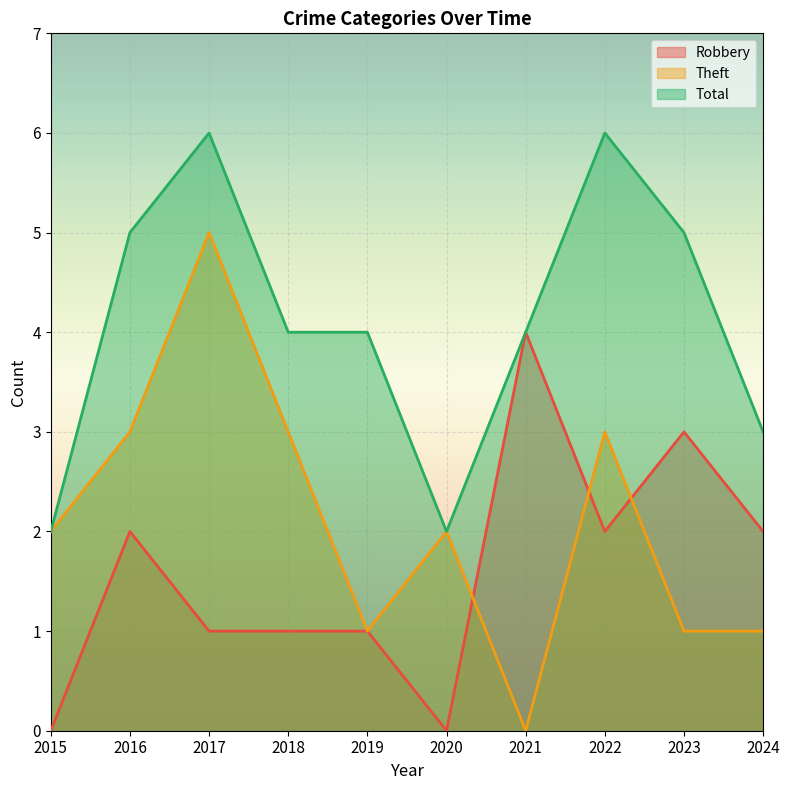

What is the total value across all series at 2022?

11